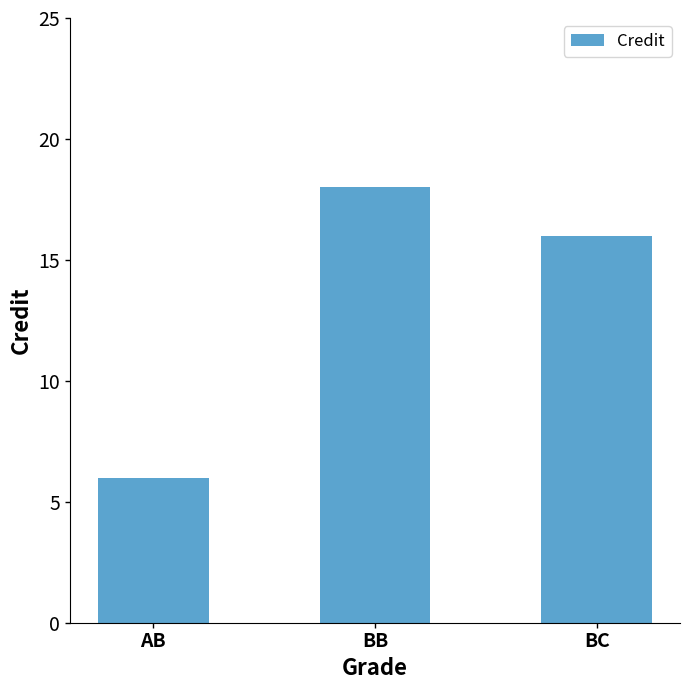

Which label corresponds to the largest value in the chart?

BB